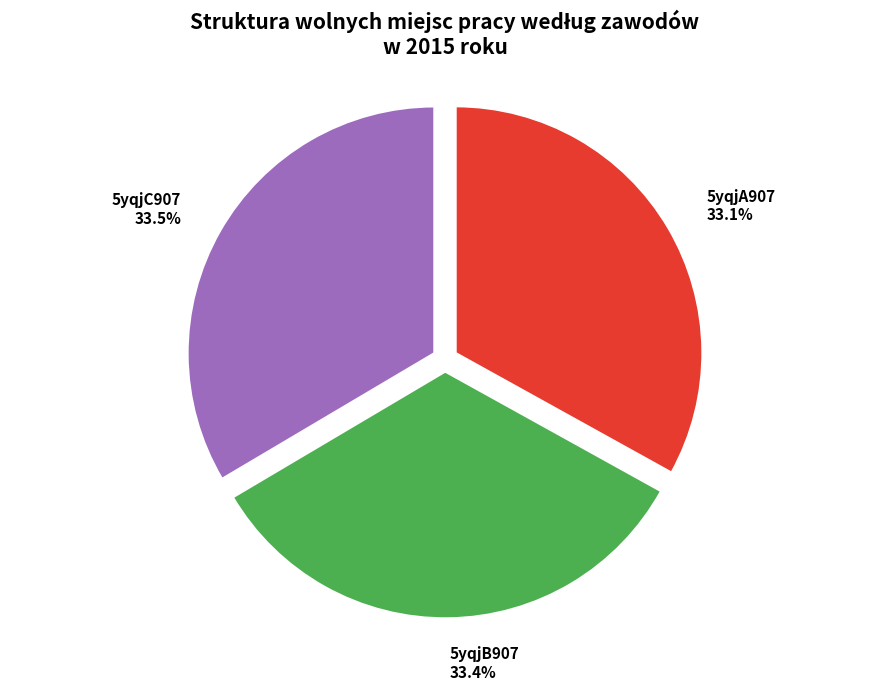

Is 5yqjC907 the majority of the pie?

No